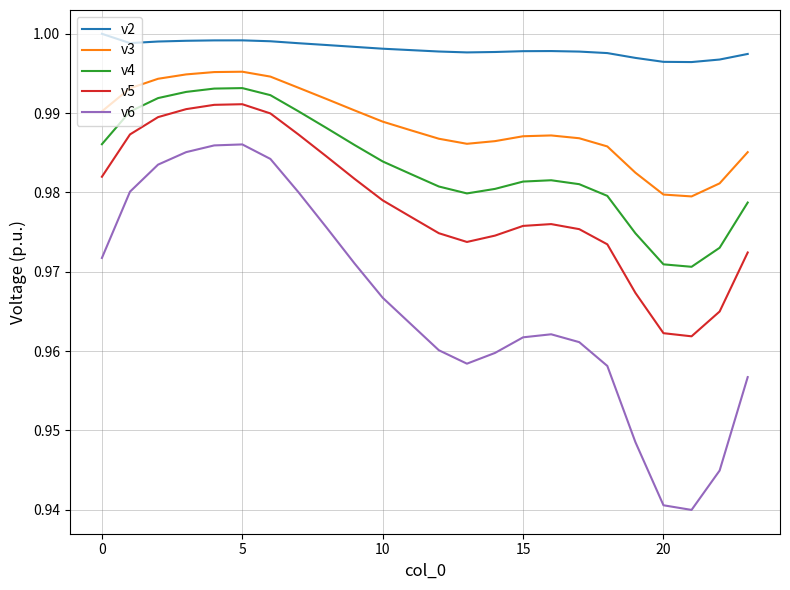

What are all the series names shown in the legend?

v2, v3, v4, v5, v6